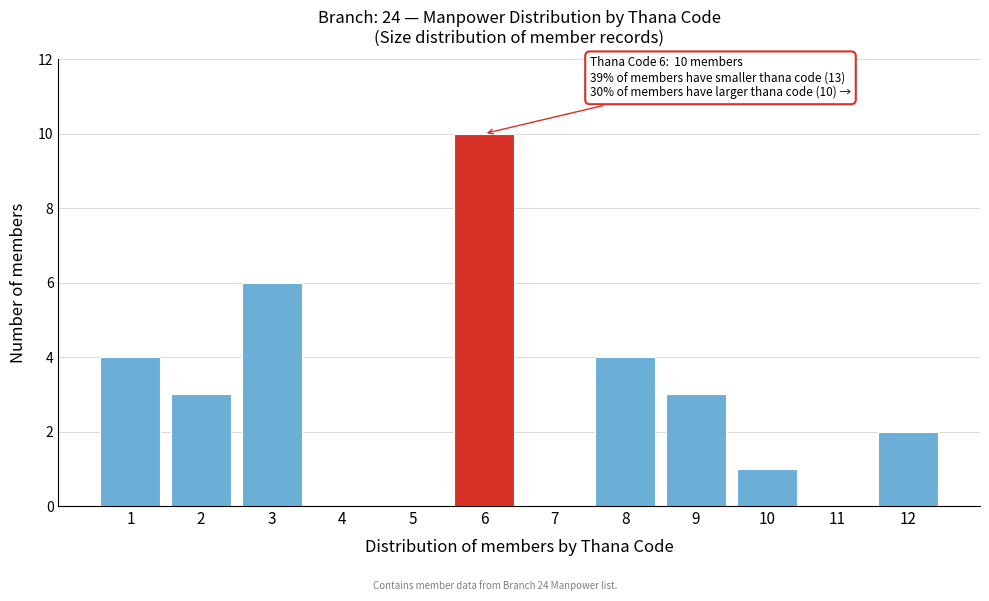

Reading left to right, what are all the values shown in this chart?

1=4	2=3	3=6	4=0	5=0	6=10	7=0	8=4	9=3	10=1	11=0	12=2